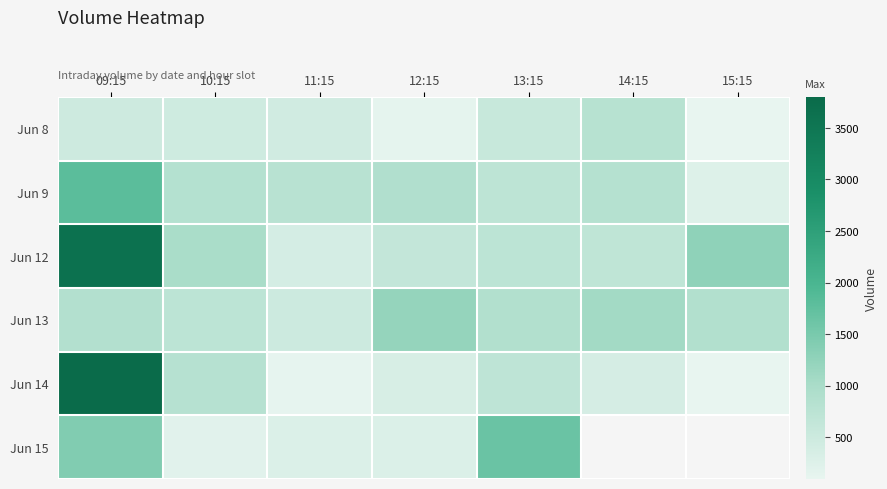

What is the difference between the maximum and minimum values in the Jun 15 series?

1470.0